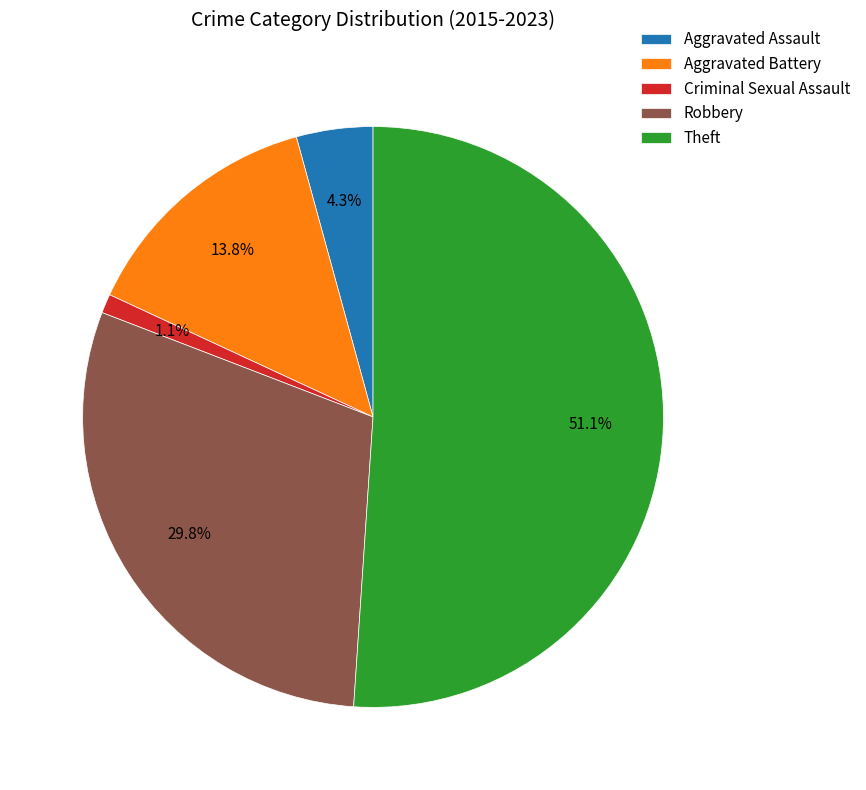

The Criminal Sexual Assault slice represents 1% of the pie. True or false?

True